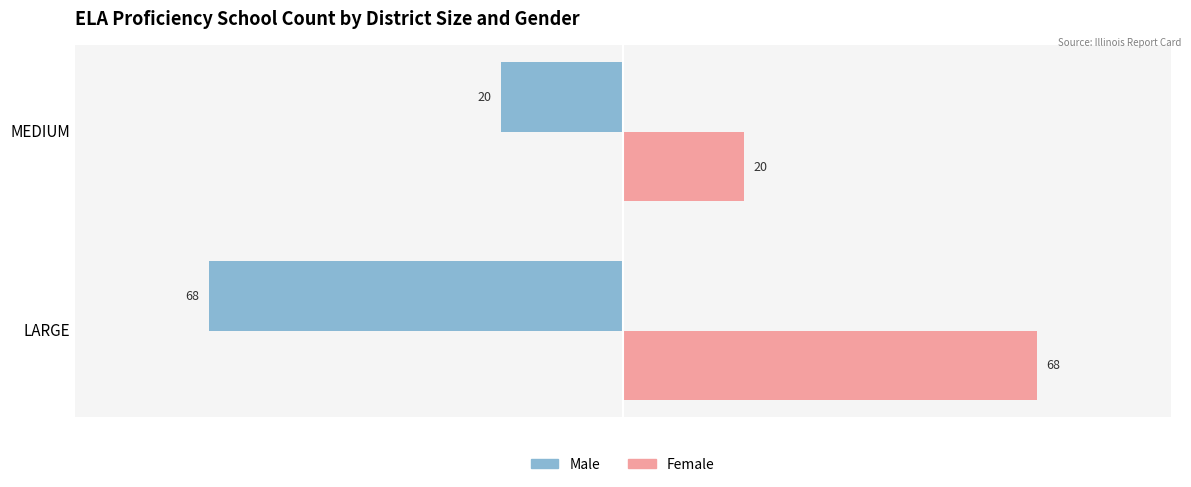

What is the difference between the Female values at LARGE and MEDIUM?

48